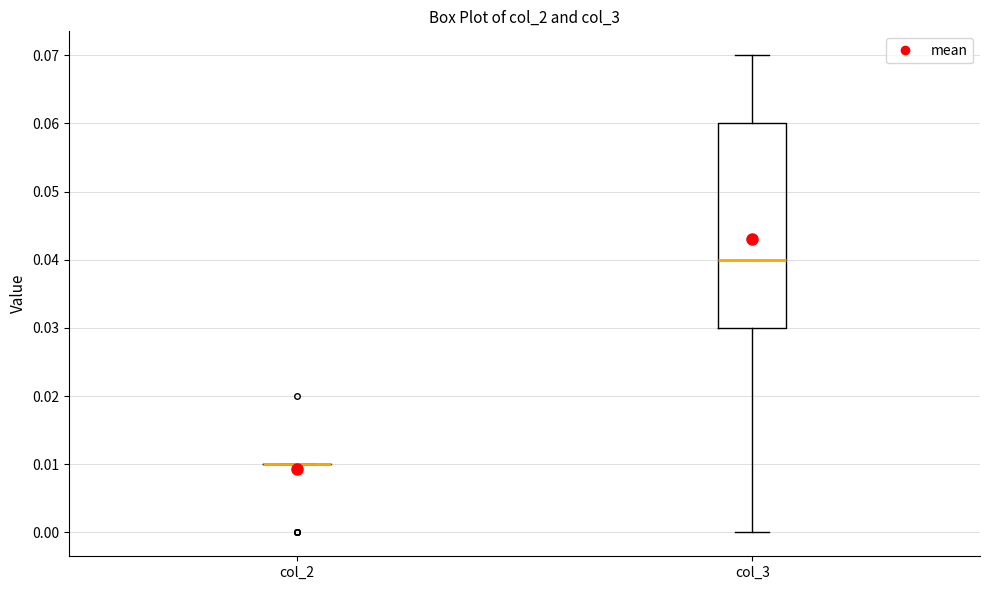

Reading left to right, transcribe this box plot: for each box, give where its median line is, the range the box spans, and where its two whiskers end, as read against the y-axis. The values are not printed on the chart, so give them approximately, as read against the axis.

col_2: box collapsed to a line at 0.01, whiskers 0.01 to 0.01
col_3: median 0.04, box 0.03 to 0.06, whiskers 0.00 to 0.07